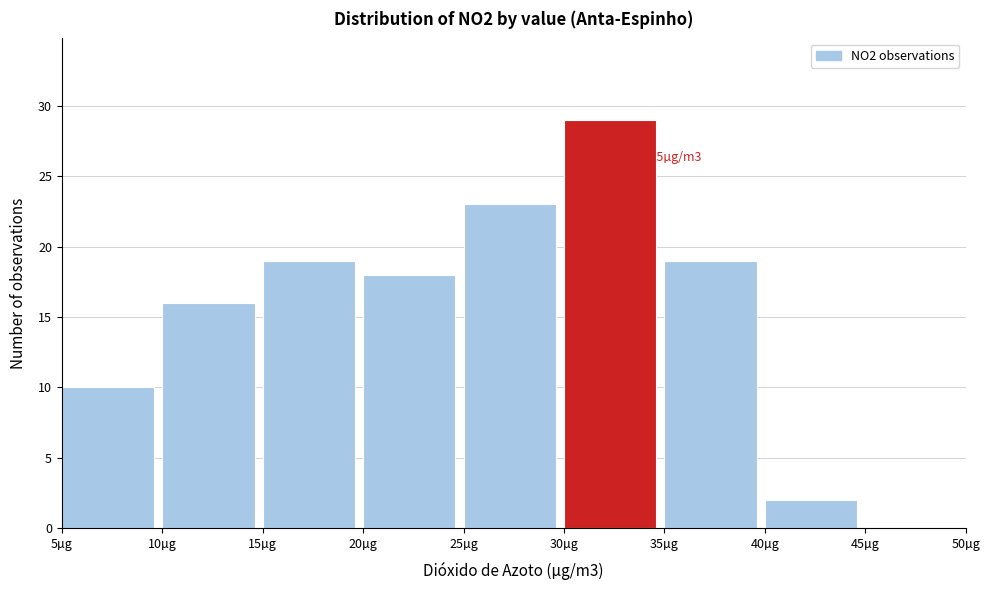

Which range on the x-axis has the tallest bar?

30 to 35